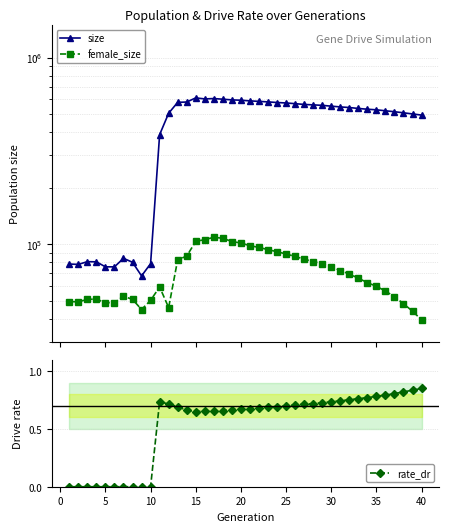

Is this an area chart (filled region under the line)?

No